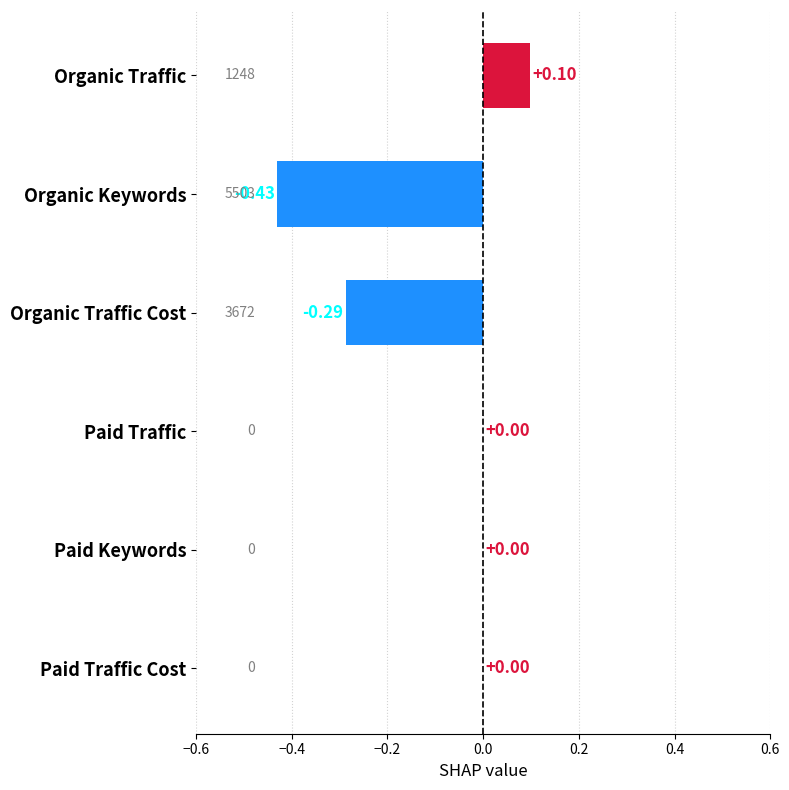

Between Organic Traffic and Organic Traffic Cost, which is larger?

Organic Traffic